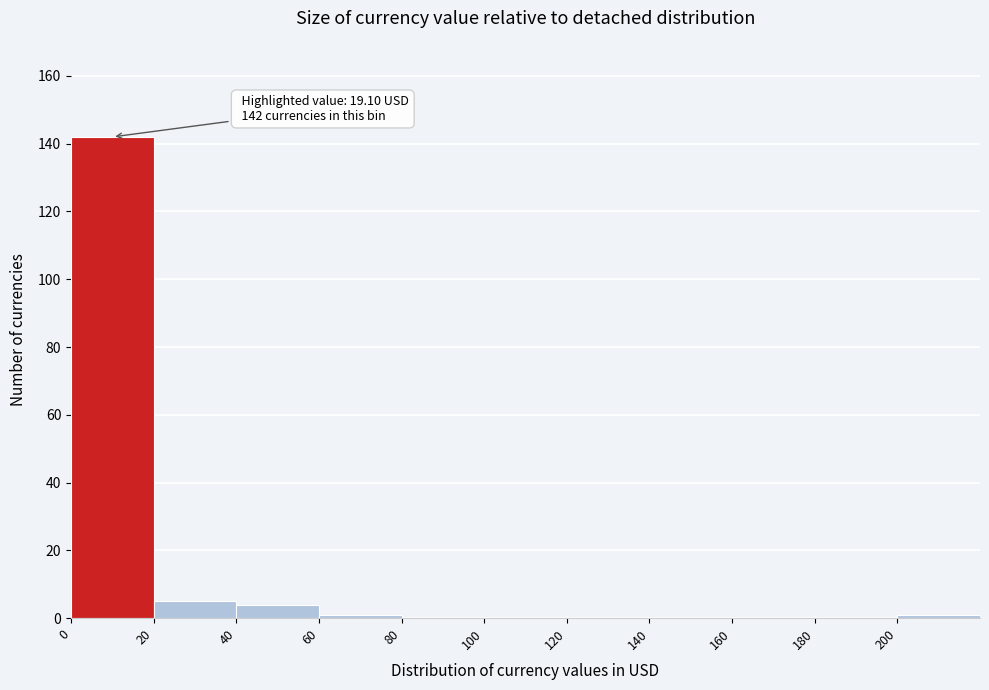

Which range on the x-axis has the tallest bar?

0 to 20